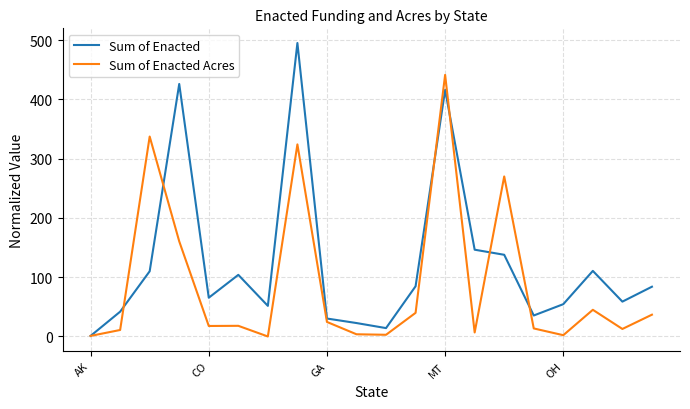

Rank the series by their maximum value, from highest to lowest.

Sum of Enacted, Sum of Enacted Acres